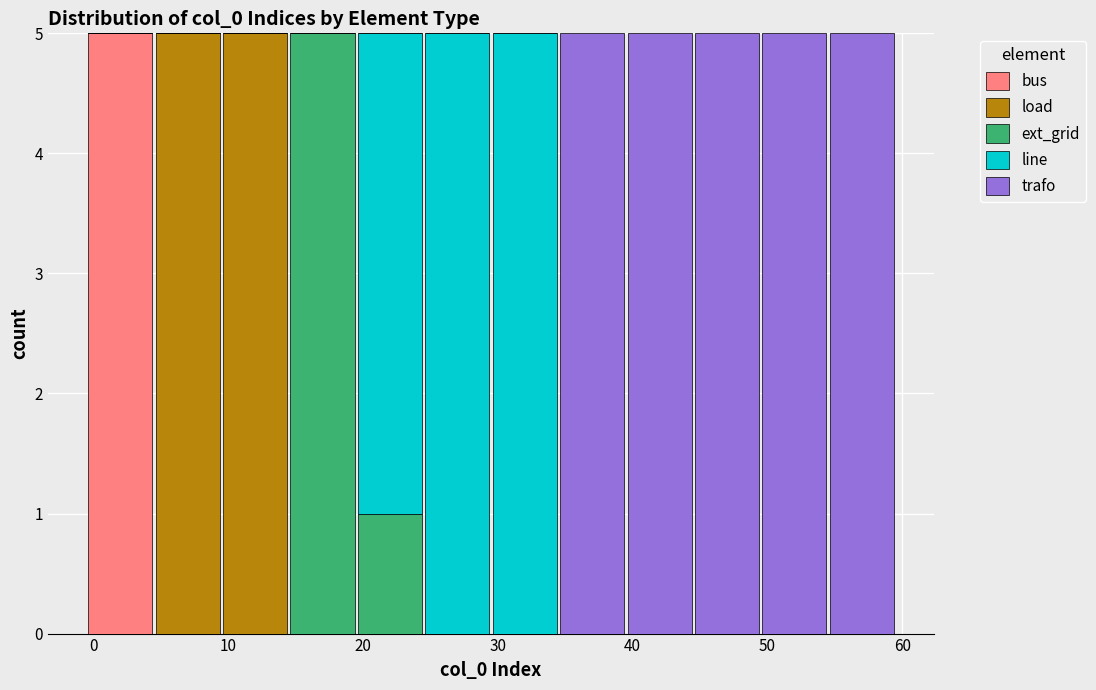

Reading left to right, list every stacked bar in this chart as the range it spans on the x-axis followed by its total height. Neither the bar edges nor the heights are printed on the chart, so give them approximately, as read against the axes.

-0.5 to 4.5: 5
4.5 to 9.5: 5
9.5 to 14.5: 5
14.5 to 19.5: 5
19.5 to 24.5: 5
24.5 to 29.5: 5
29.5 to 34.5: 5
34.5 to 39.5: 5
39.5 to 44.5: 5
44.5 to 49.5: 5
49.5 to 54.5: 5
54.5 to 59.5: 5